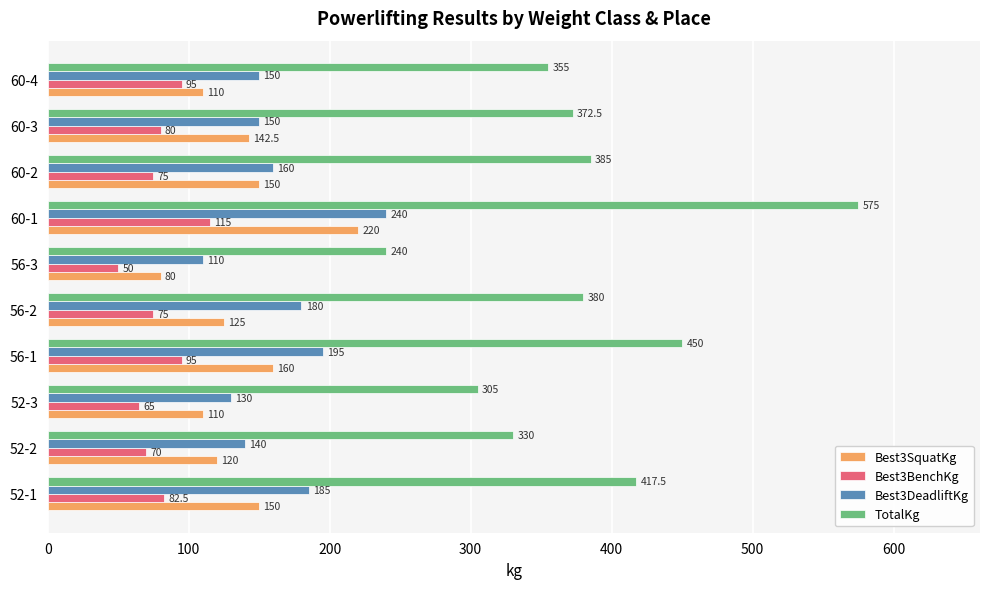

How many distinct data groups are displayed?

4